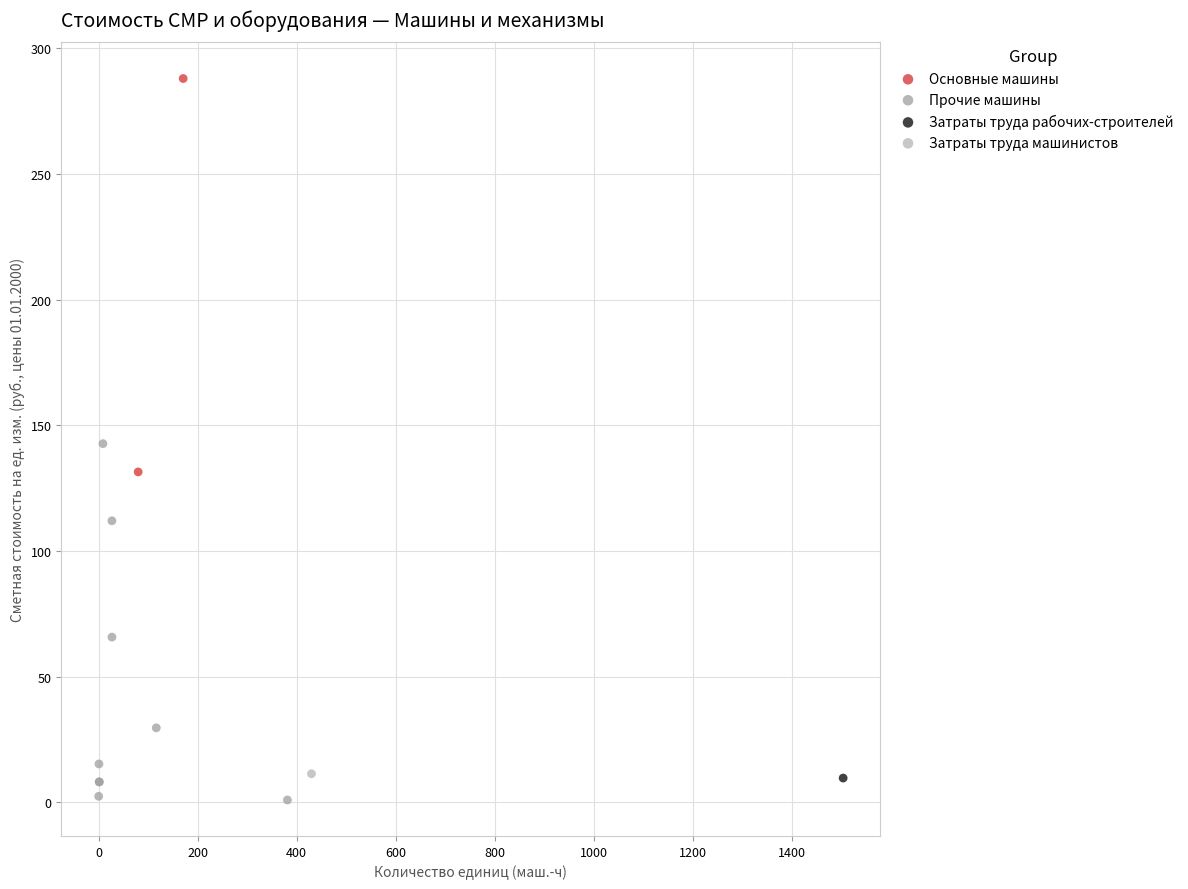

What are all the series names shown in the legend?

Основные машины, Прочие машины, Затраты труда рабочих-строителей, Затраты труда машинистов